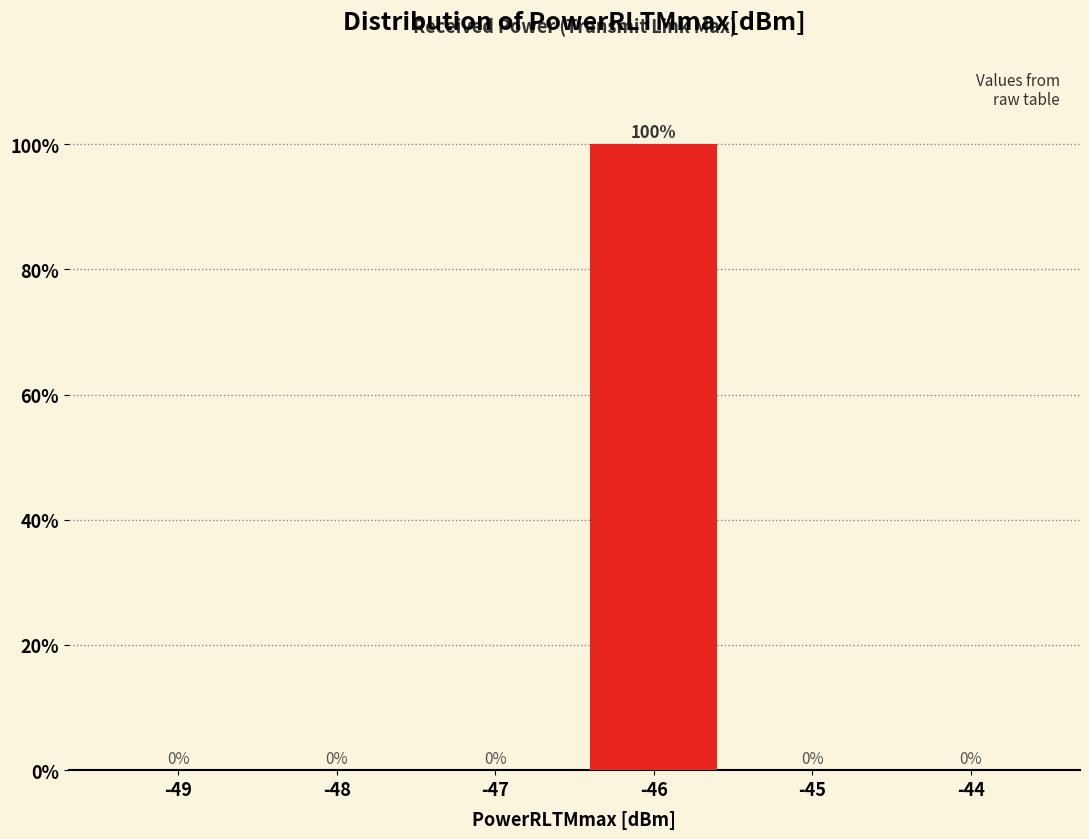

Reading right to left, what are all the values shown in this chart?

-44=0	-45=0	-46=100	-47=0	-48=0	-49=0